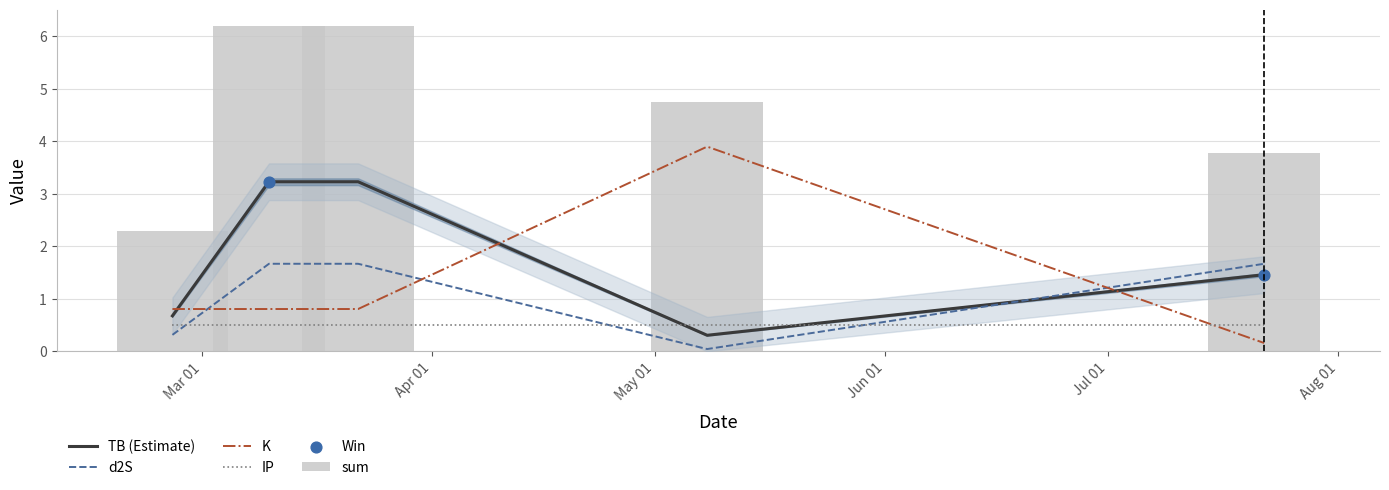

What is the total value across all series at 2024-05-08?

9.0